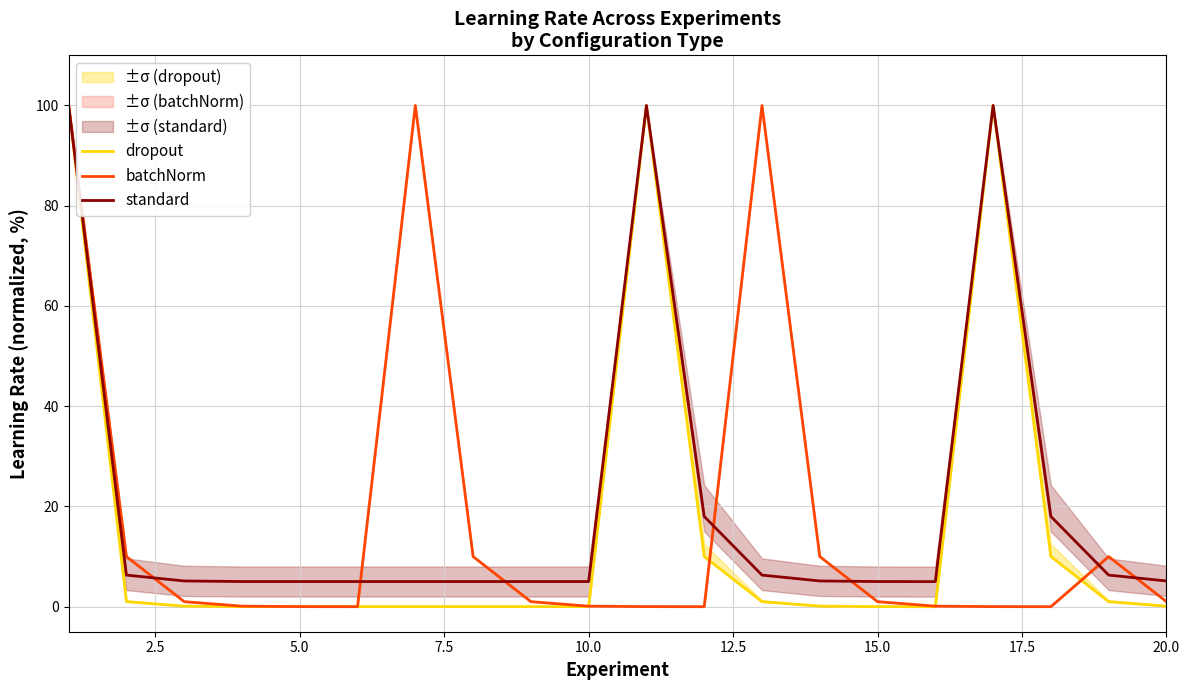

What is the highest value of the standard series?

100.0